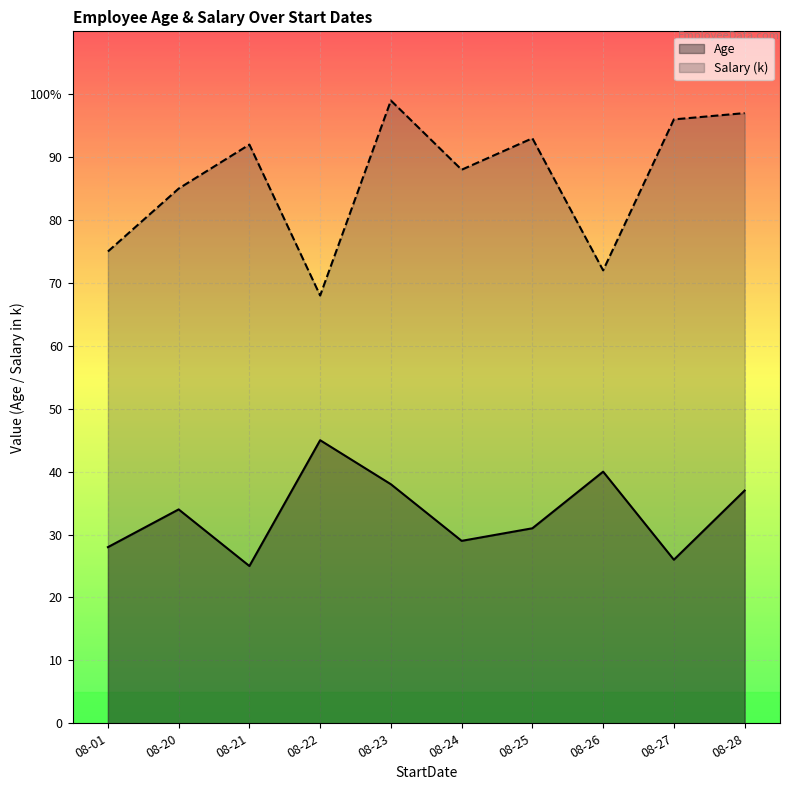

Which has a higher value, 08-22 or 08-01?

08-22